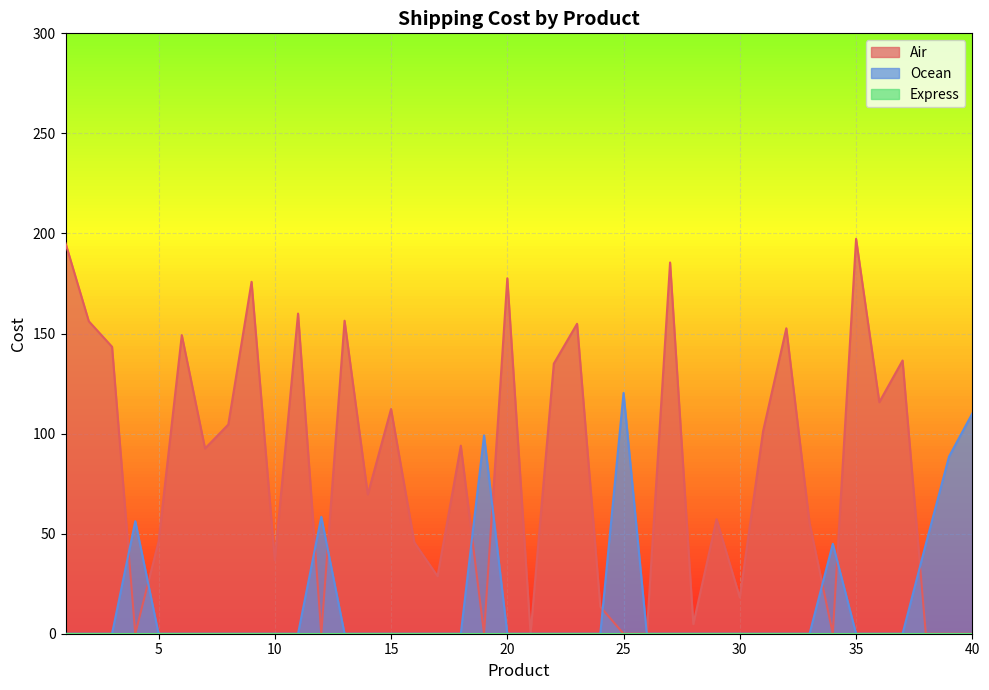

What is the maximum value shown in the chart?

197.3